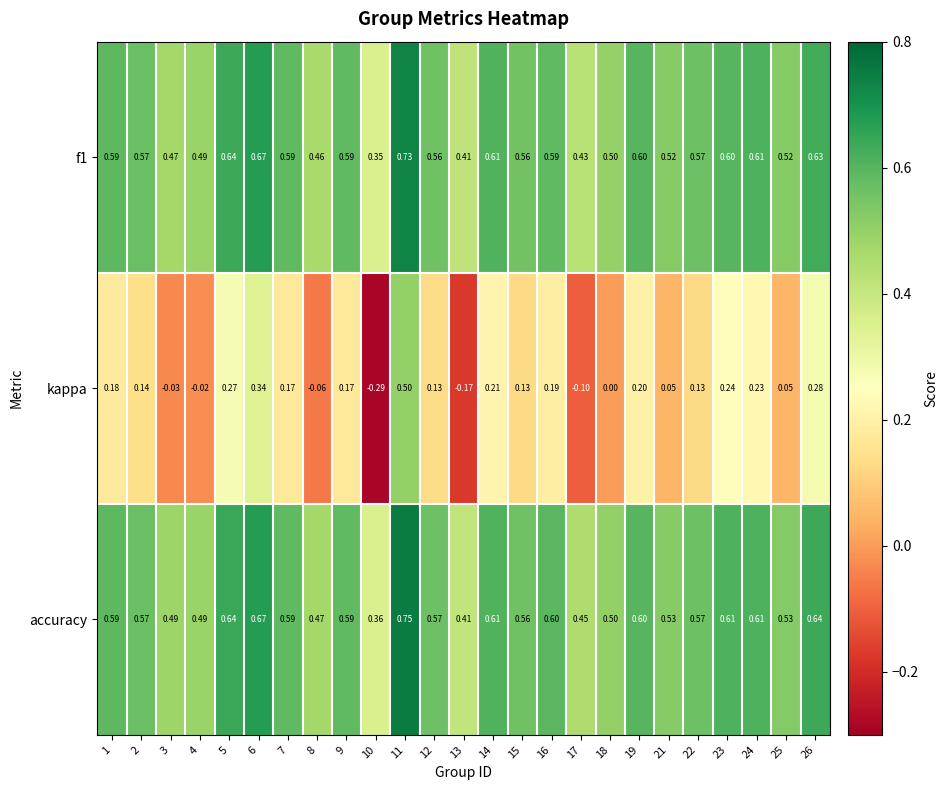

How many data points does each series have?

25